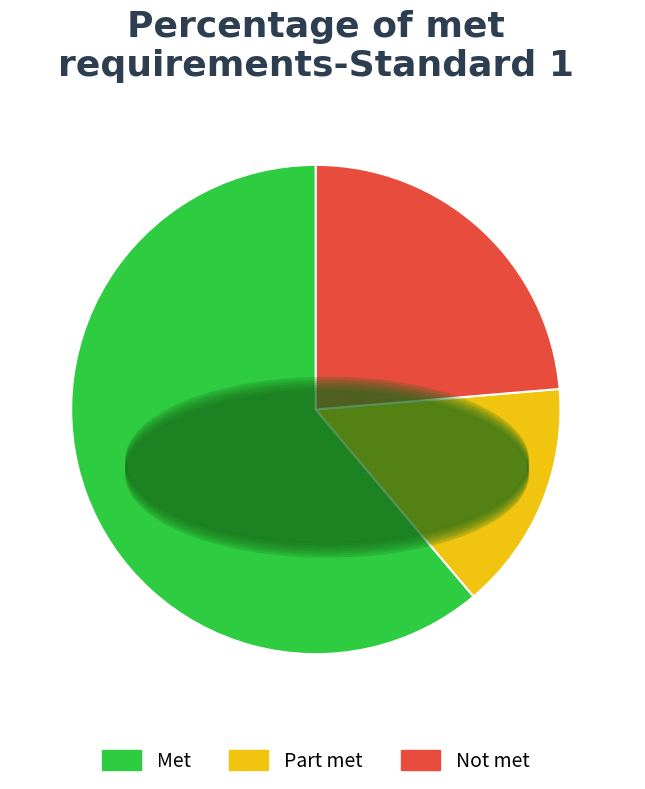

Count the number of slices in the pie.

3